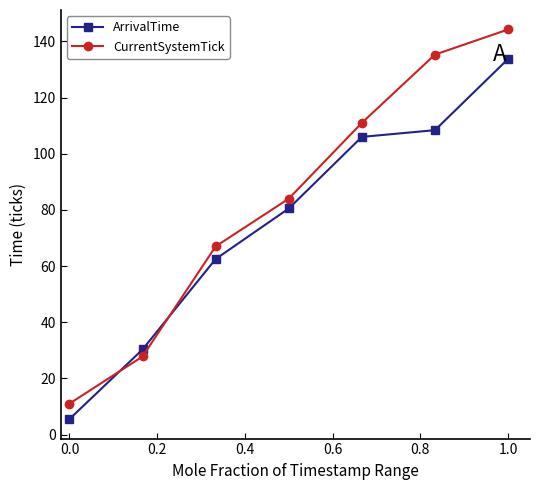

What is the minimum value for CurrentSystemTick?

11.0